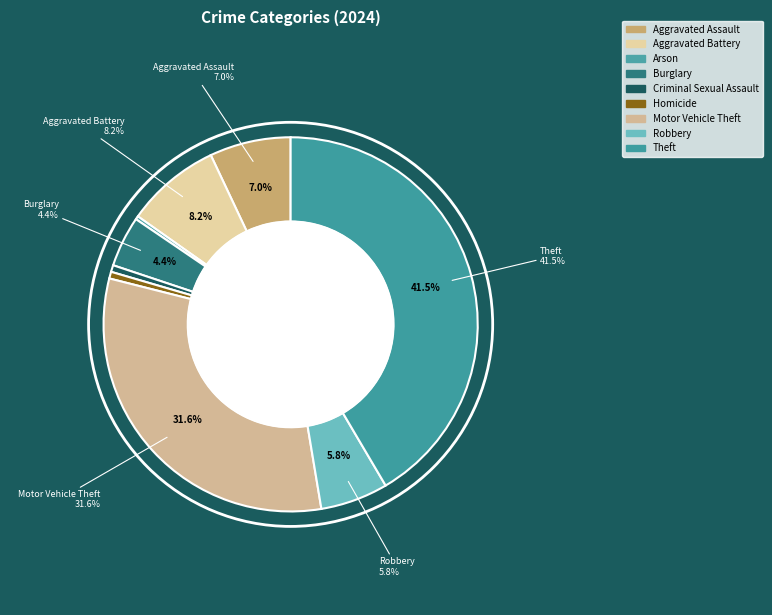

To the nearest percent, what portion does Homicide represent?

1%